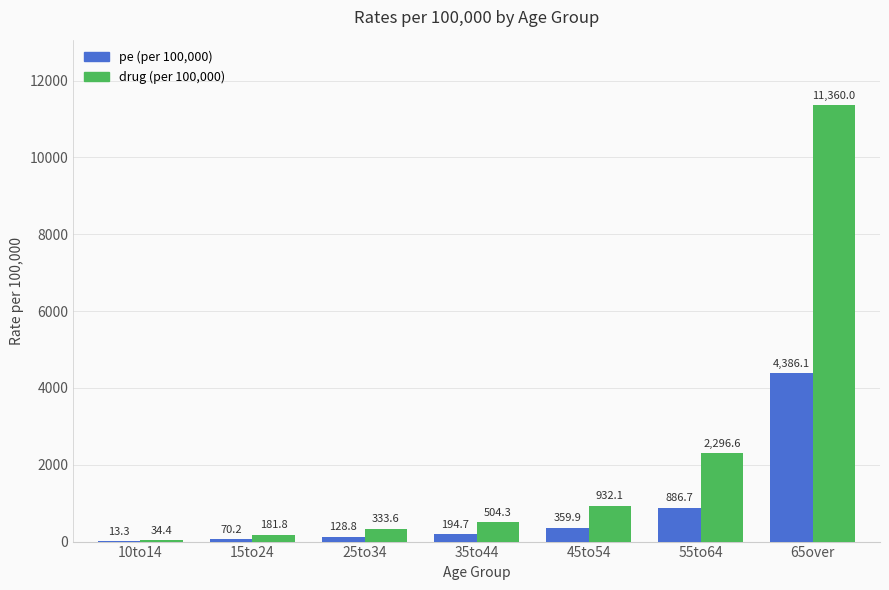

At which category is the sum across all series the highest?

65over